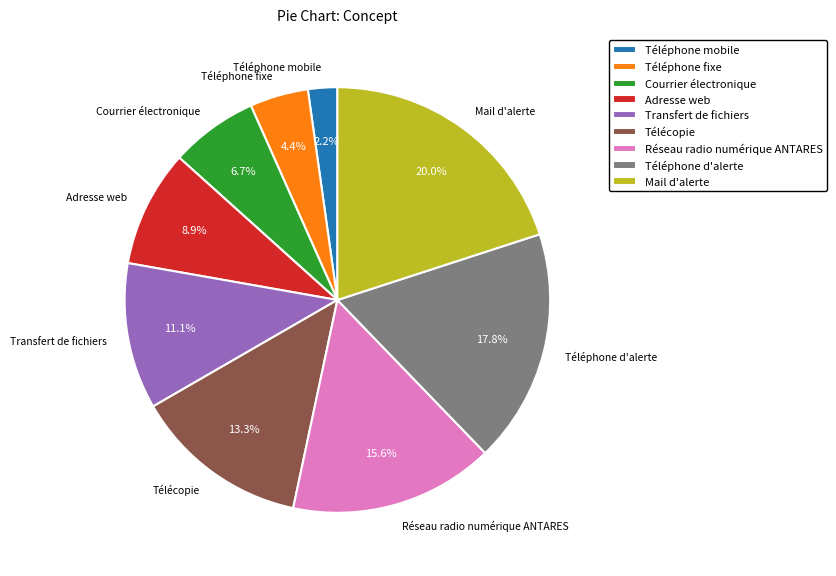

To the nearest percent, what is the combined percentage of Téléphone mobile and Télécopie?

16%